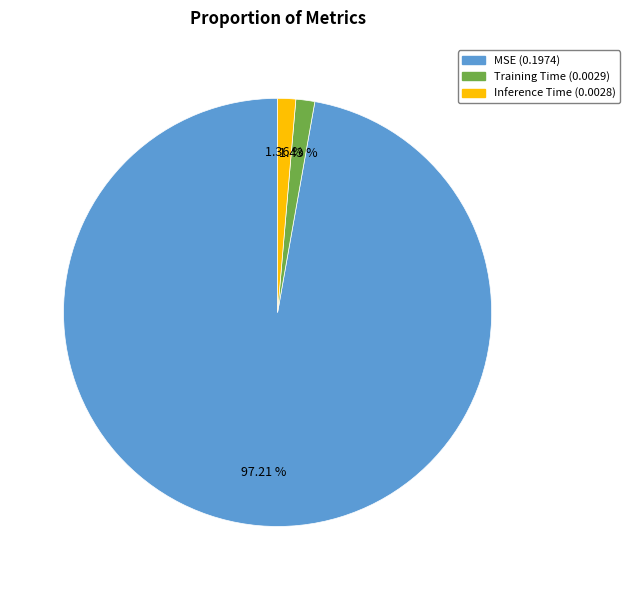

True or false: MSE accounts for 90% of the total.

False